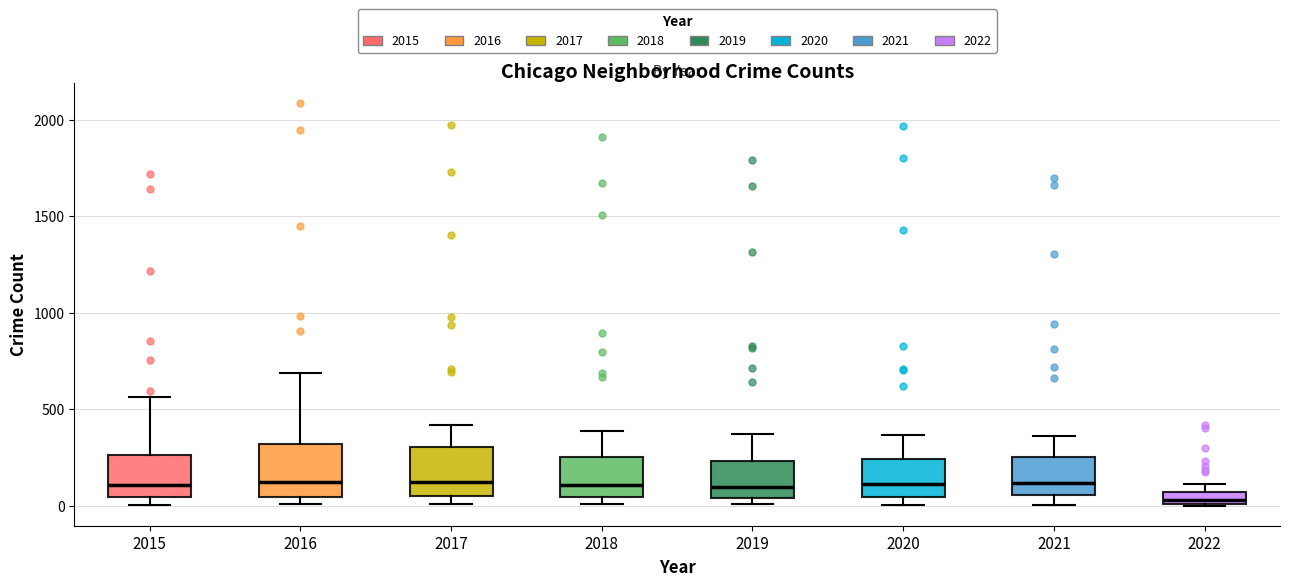

Where does the median line of the box at x = 2018 sit on the y-axis? The values are not printed on the chart, so give them approximately, as read against the axis.

100